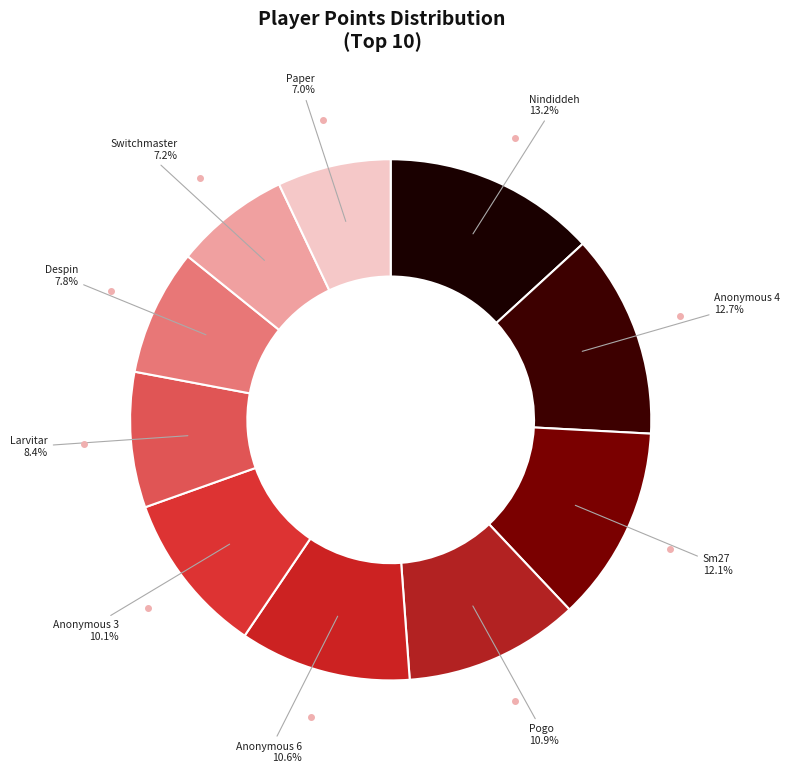

Between Nindiddeh and Anonymous 3, which is larger?

Nindiddeh